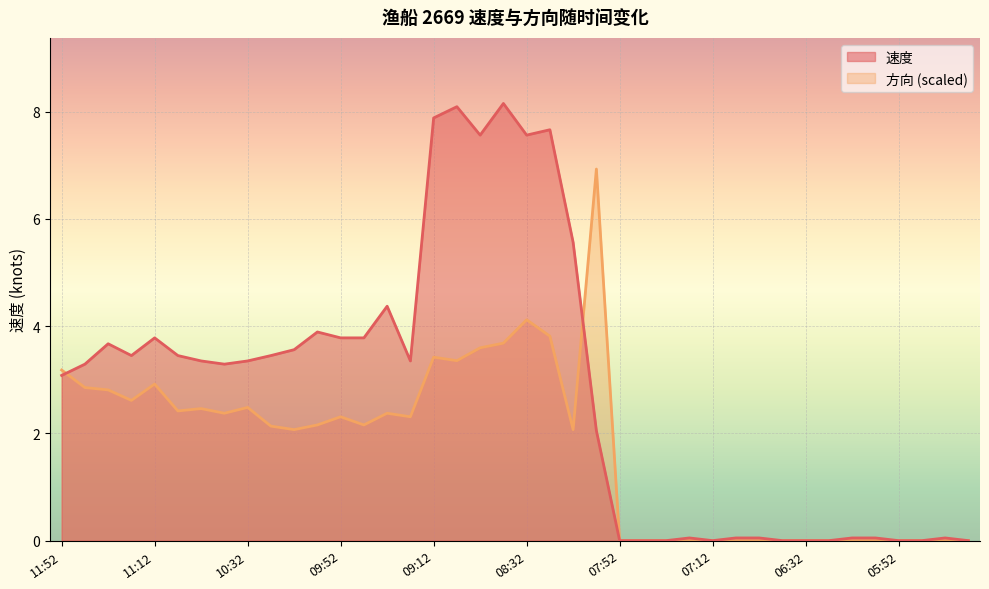

Which series has the largest range (max minus min)?

速度